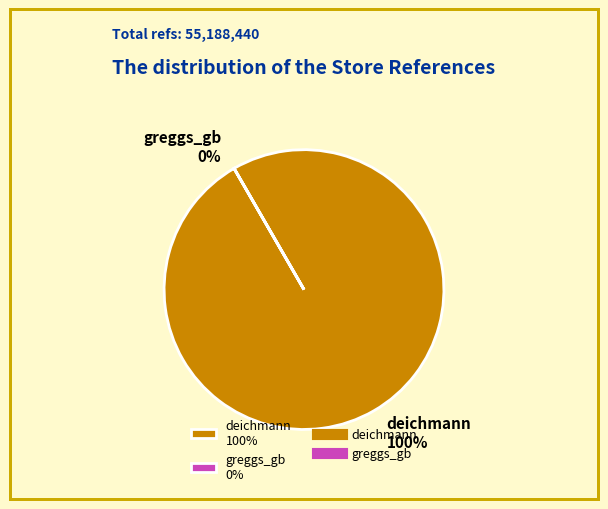

What portion of the pie excludes greggs_gb?

100.0%